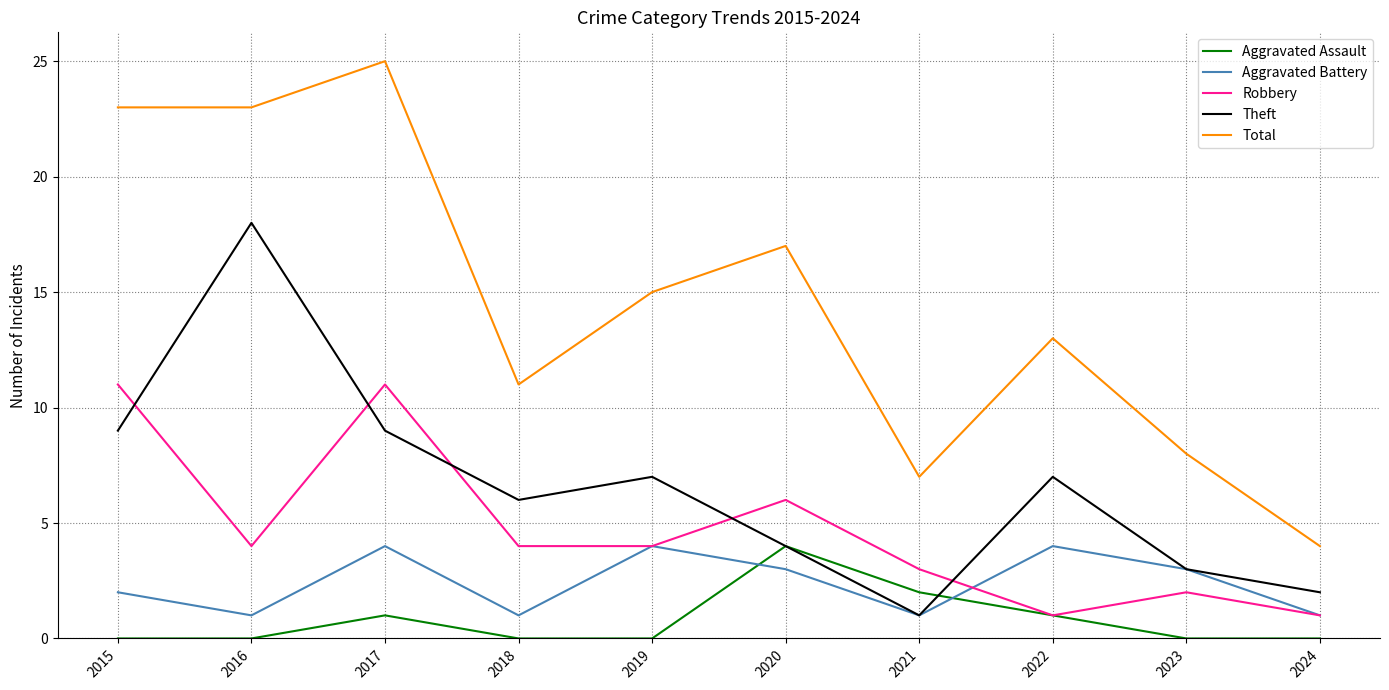

Which series has the largest total across all categories?

Total